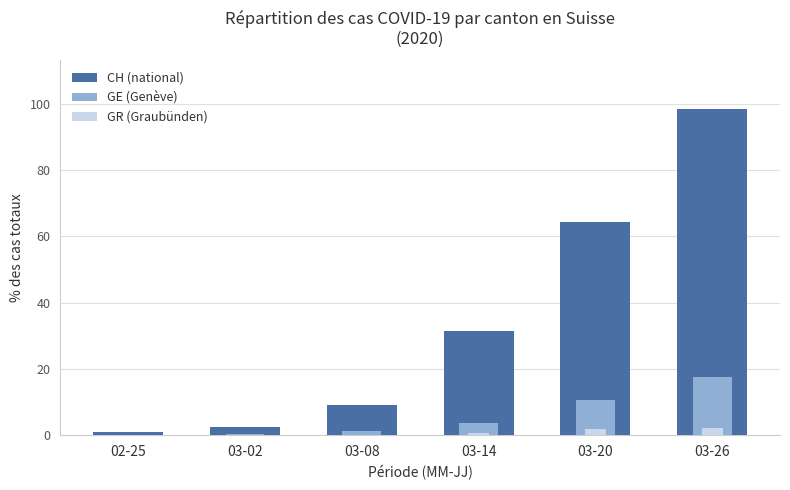

Which series has the largest range (max minus min)?

CH (national)